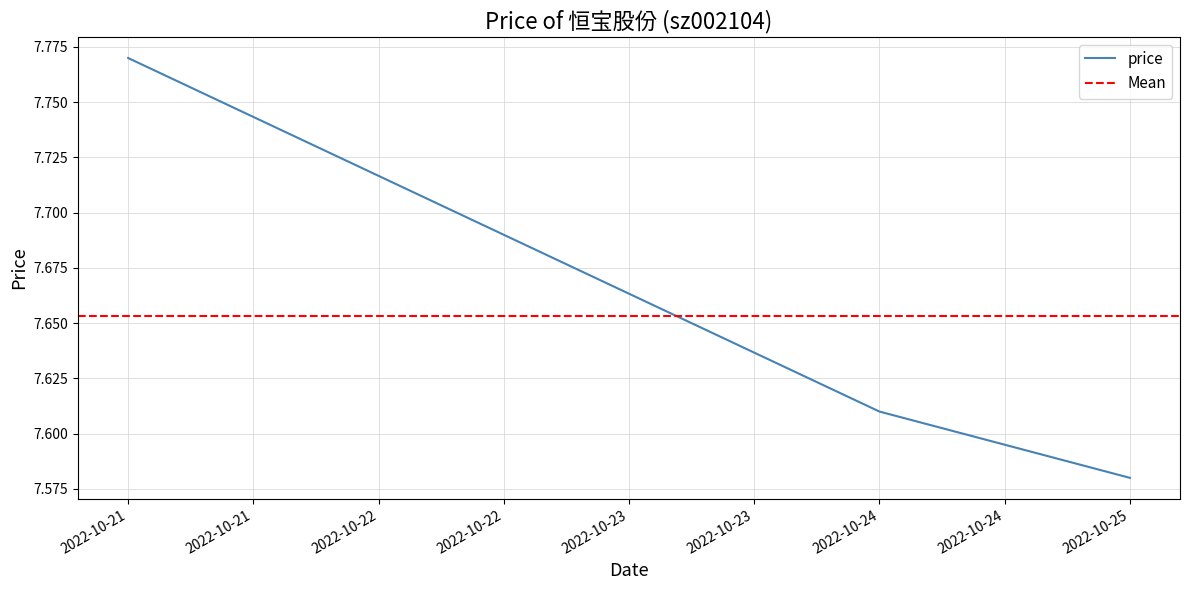

What is the value of the 2nd point from the left?

7.6